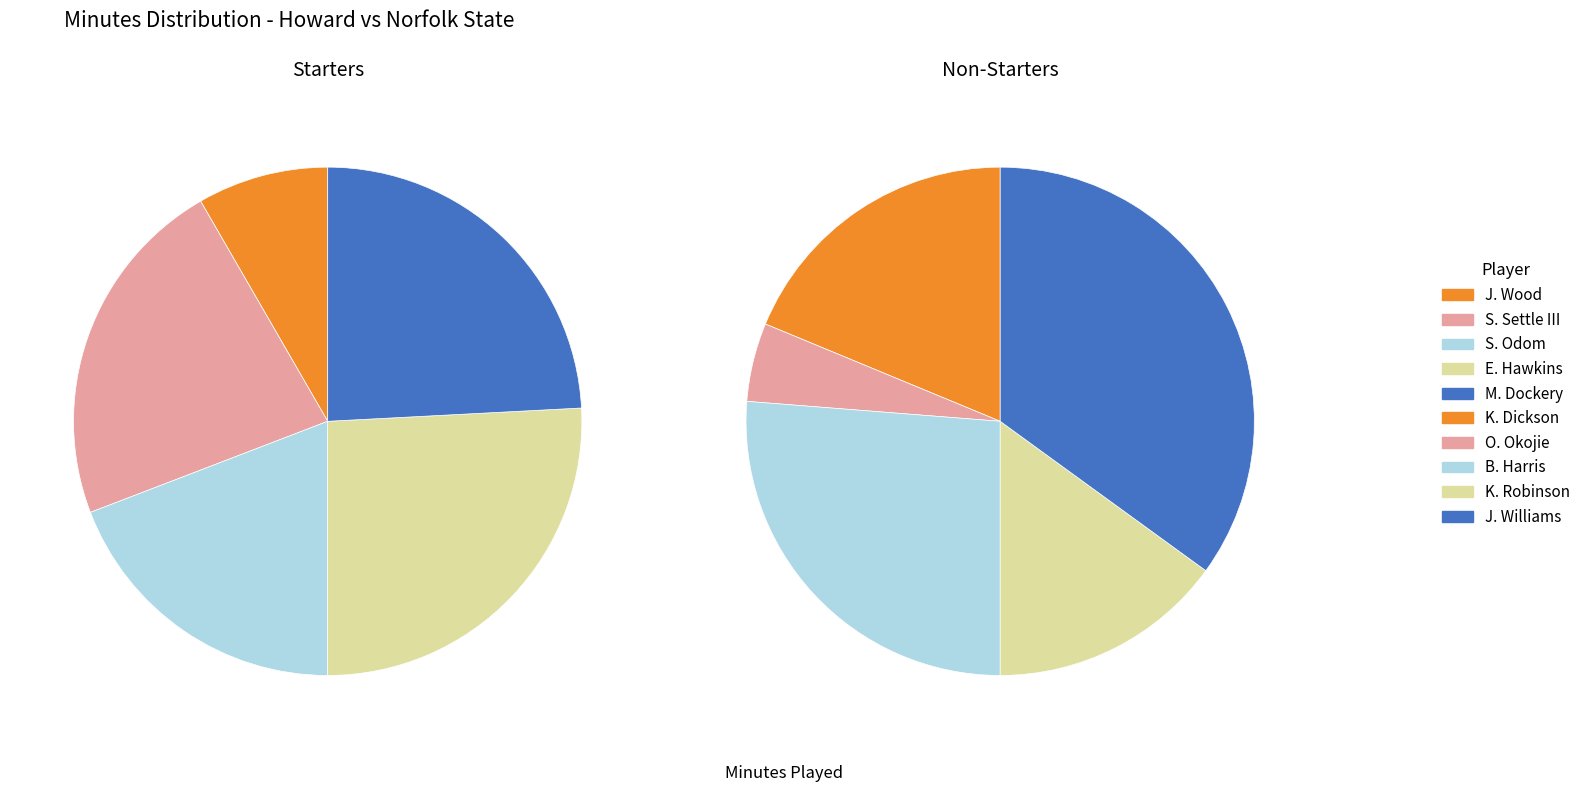

Is it true that J. Wood is 8% of the pie?

True